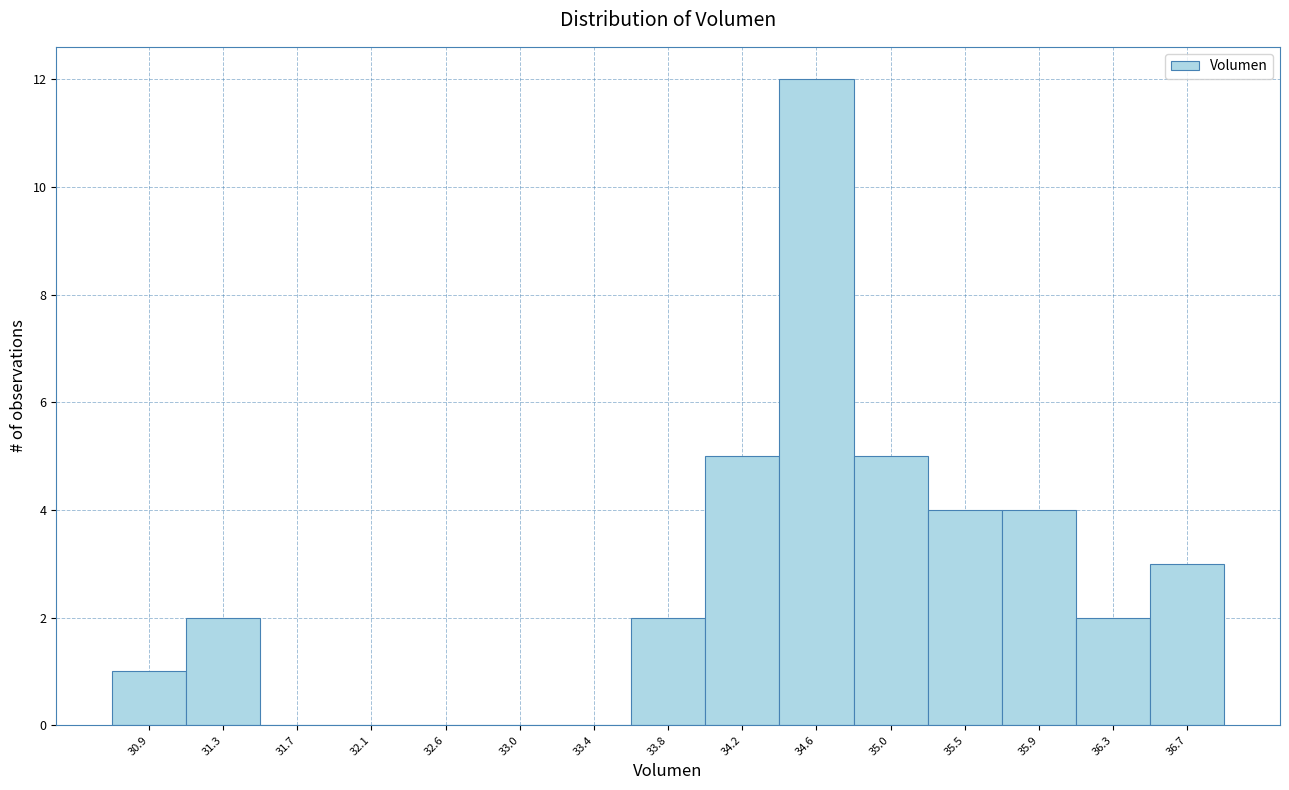

Reading left to right, list every bar in this chart as the range it spans on the x-axis followed by its height. Neither the bar edges nor the heights are printed on the chart, so give them approximately, as read against the axes.

30.70 to 31.10: 1
31.10 to 31.50: 2
31.50 to 31.95: 0
31.95 to 32.35: 0
32.35 to 32.75: 0
32.75 to 33.15: 0
33.15 to 33.60: 0
33.60 to 34.00: 2
34.00 to 34.40: 5
34.40 to 34.85: 12
34.85 to 35.25: 5
35.25 to 35.65: 4
35.65 to 36.05: 4
36.05 to 36.50: 2
36.50 to 36.90: 3